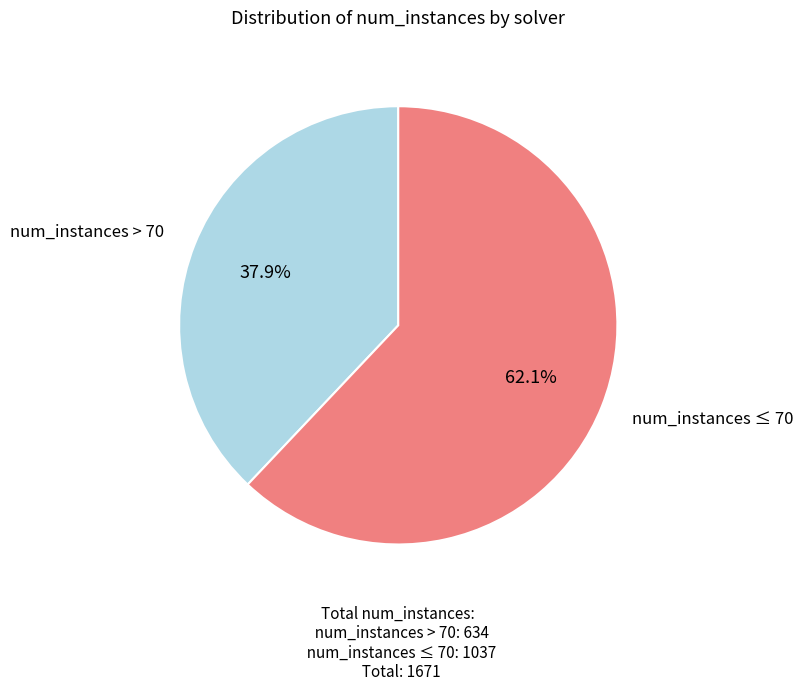

Does any single category account for the majority?

Yes